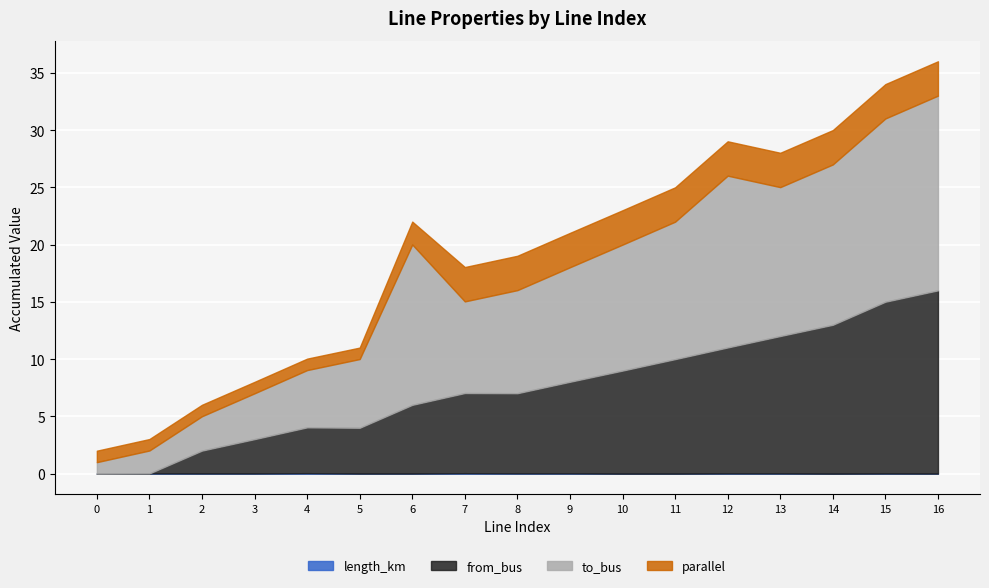

Reading left to right, extract all data points from this chart.

length_km: 0.0	0.0	0.0	0.0	0.0	0.0	0.0	0.0	0.0	0.0	0.0	0.0	0.0	0.0	0.0	0.0	0.0
from_bus: 0.0	0.0	2.0	3.0	4.0	4.0	6.0	7.0	7.0	8.0	9.0	10.0	11.0	12.0	13.0	15.0	16.0
to_bus: 1.0	2.0	3.0	4.0	5.0	6.0	14.0	8.0	9.0	10.0	11.0	12.0	15.0	13.0	14.0	16.0	17.0
parallel: 1.0	1.0	1.0	1.0	1.0	1.0	2.0	3.0	3.0	3.0	3.0	3.0	3.0	3.0	3.0	3.0	3.0